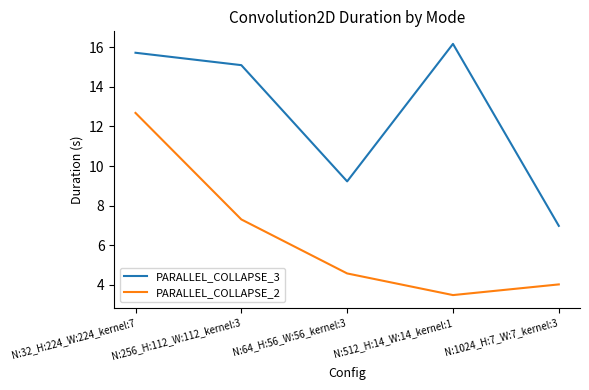

Is the value of PARALLEL_COLLAPSE_3 at N:256_H:112_W:112_kernel:3 greater than the value of PARALLEL_COLLAPSE_2 at N:32_H:224_W:224_kernel:7?

Yes